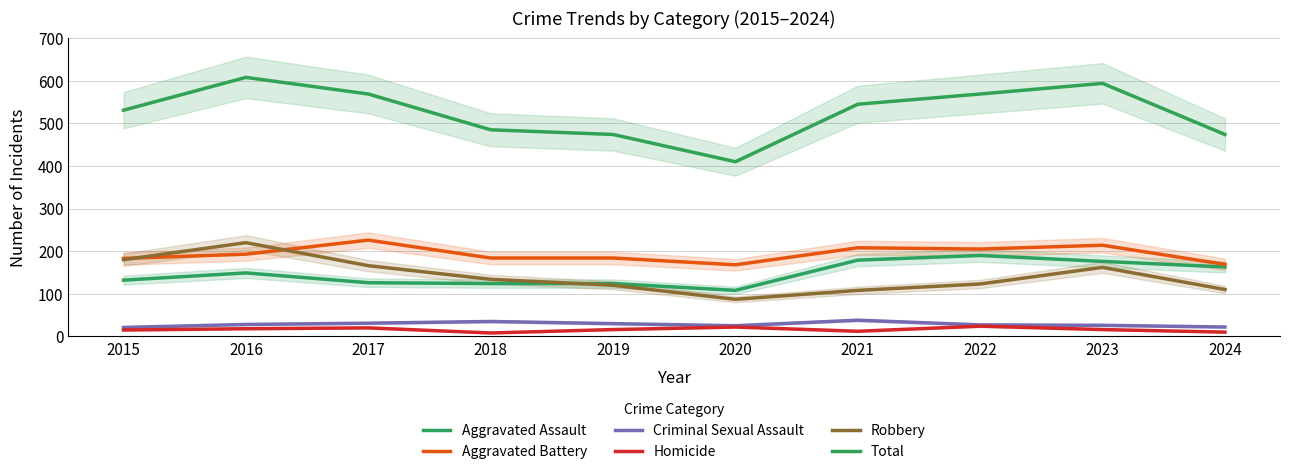

Where is the first local minimum for Total?

2020